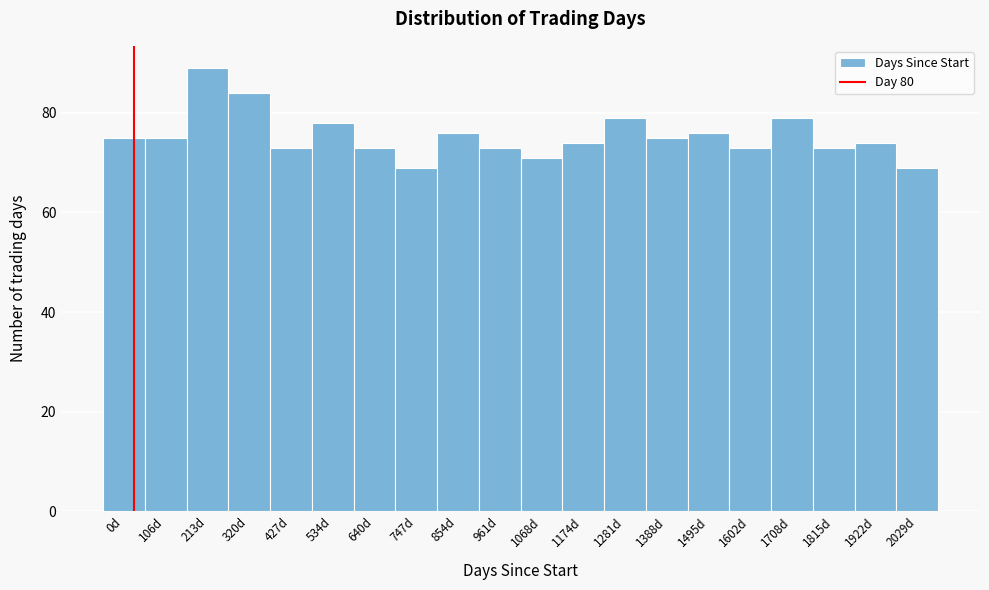

Reading left to right, extract all data points from this chart.

75	75	89	84	73	78	73	69	76	73	71	74	79	75	76	73	79	73	74	69